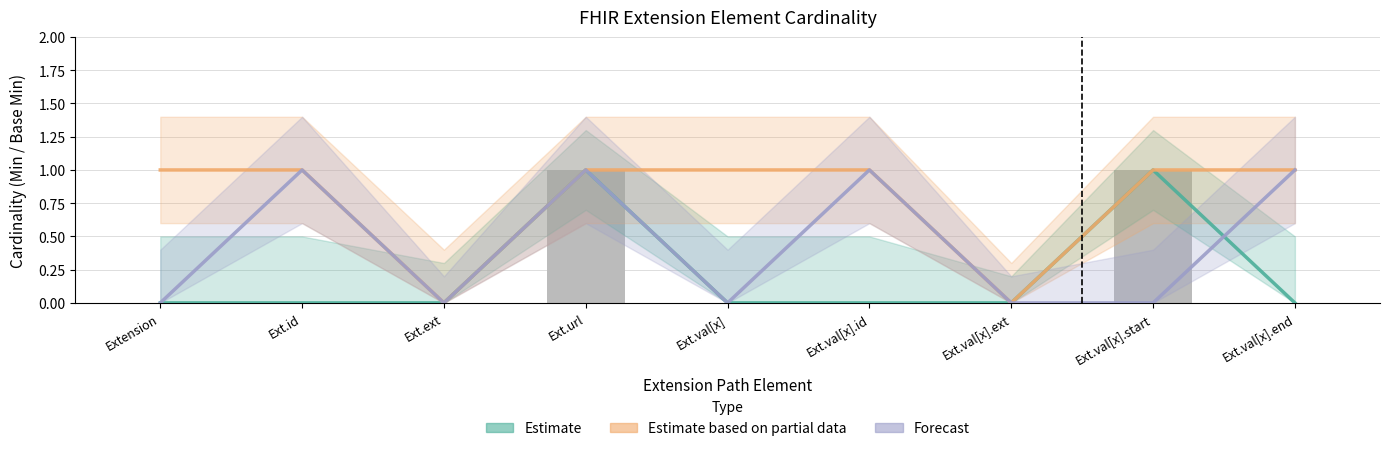

Which series has the largest range (max minus min)?

Estimate